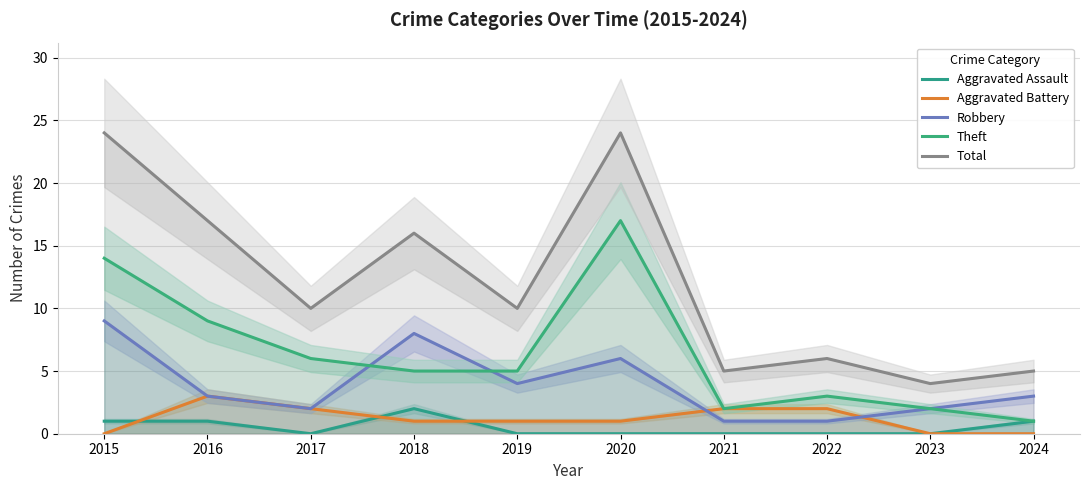

How many categories are shown in the chart?

10